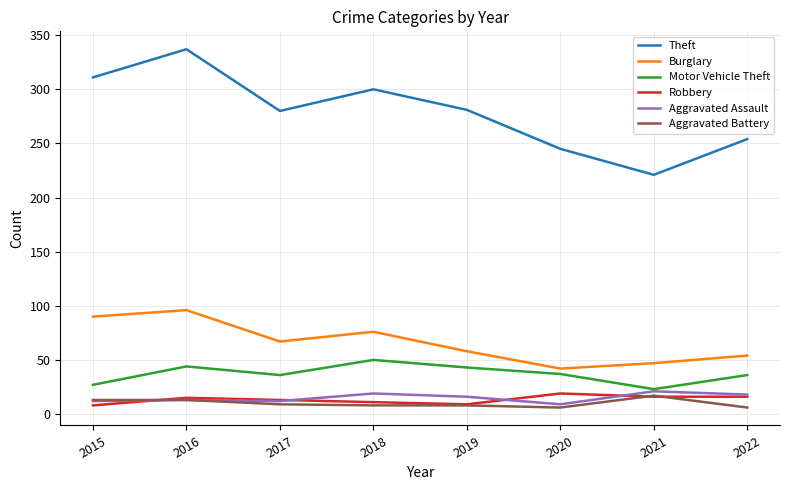

What are all the series names shown in the legend?

Theft, Burglary, Motor Vehicle Theft, Robbery, Aggravated Assault, Aggravated Battery